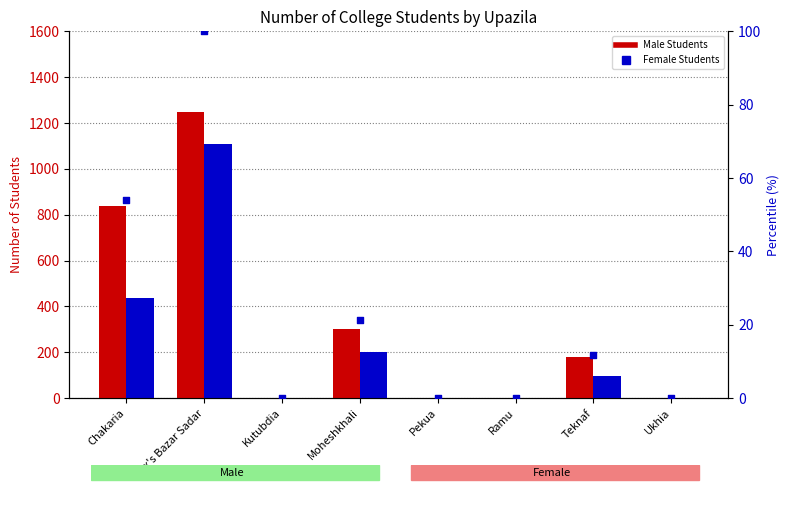

At how many categories does at least one series exceed 291?

3